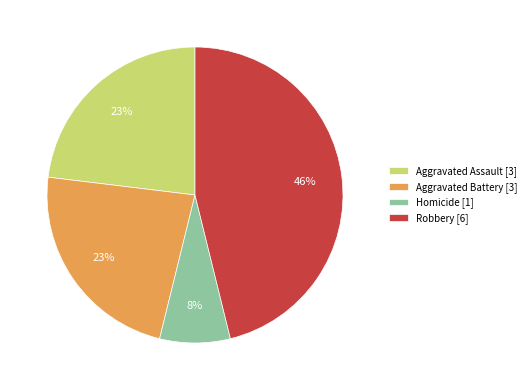

Which category has the biggest portion of the pie?

Robbery [6]